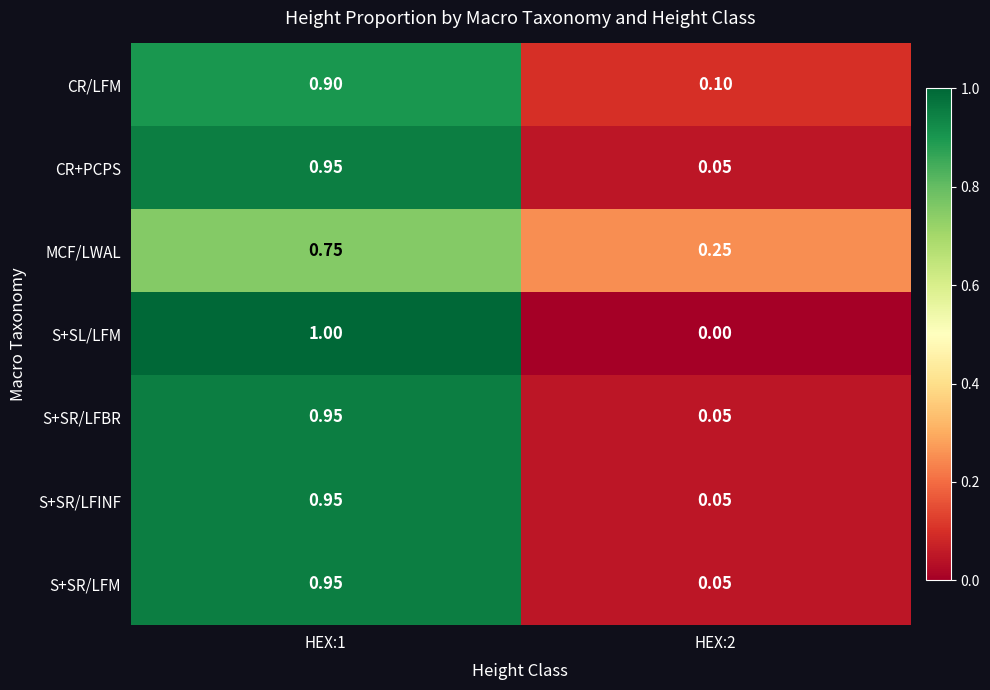

Which series changed the most between HEX:1 and HEX:2?

S+SL/LFM